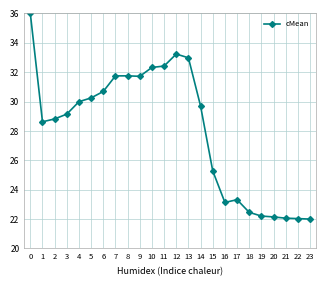

The chart shows a value of 33.5 at 19. True or false?

False